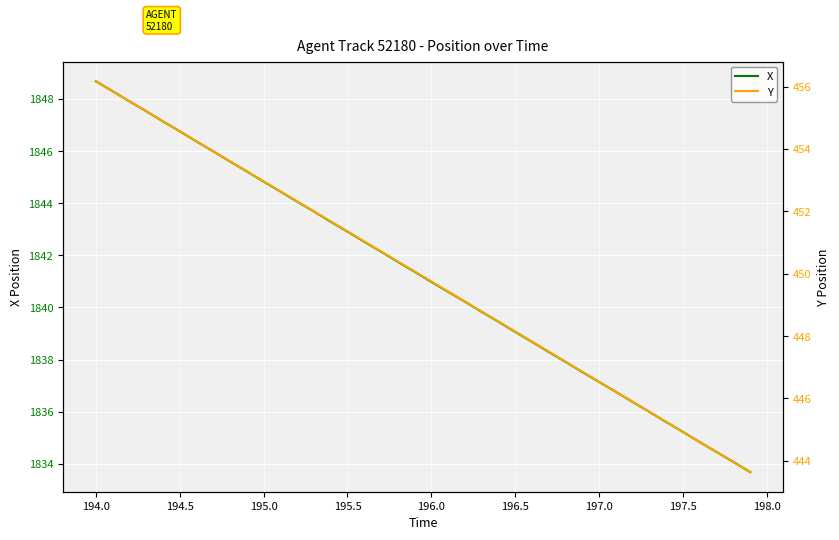

True or false: Y and X cross at least once.

False